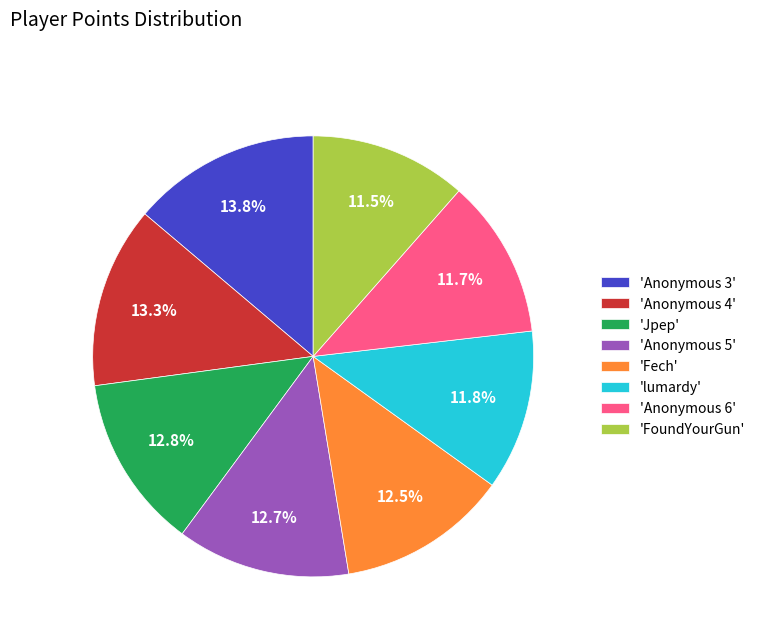

What portion of the pie excludes 'Anonymous 6'?

88.3%